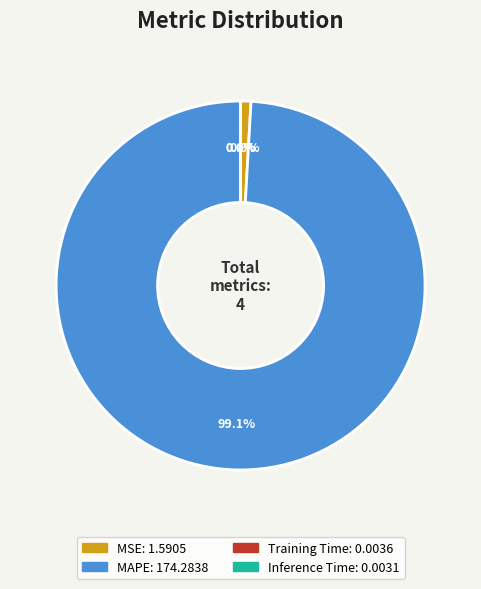

Is MSE the majority of the pie?

No